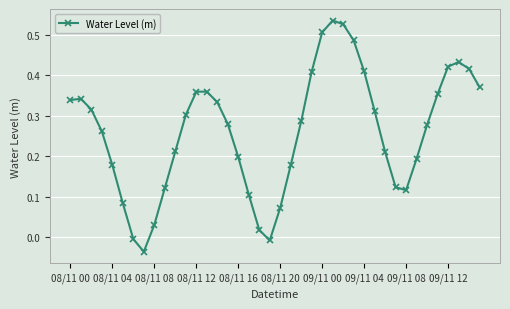

How many interior local valleys (lower than both neighbors) does the data have?

3